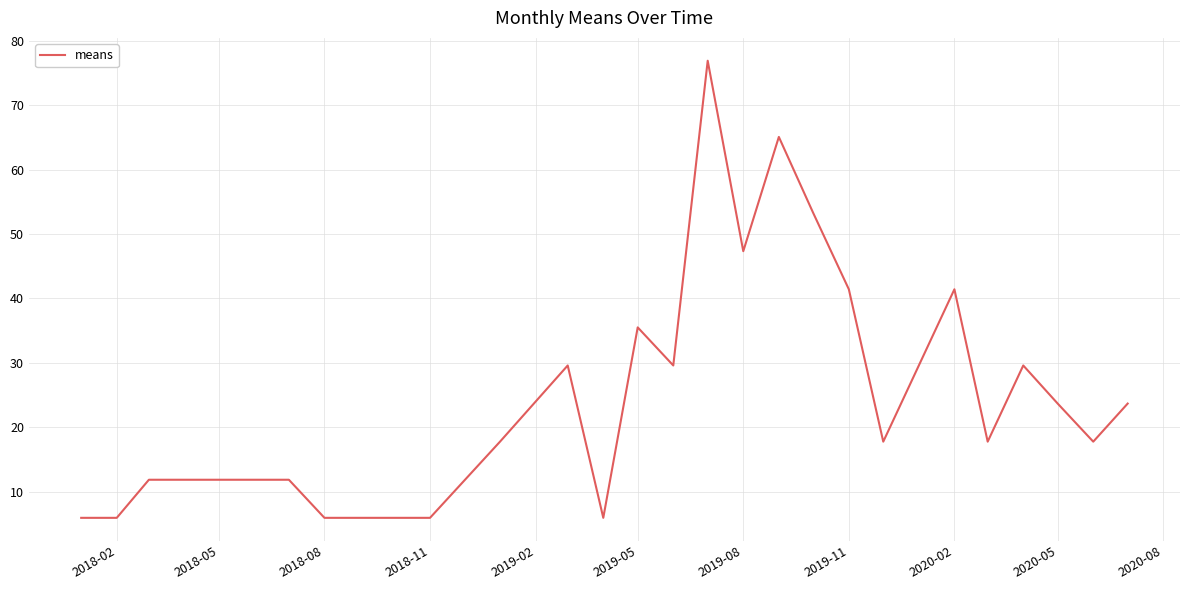

What is the difference between the maximum and second lowest values?

71.0